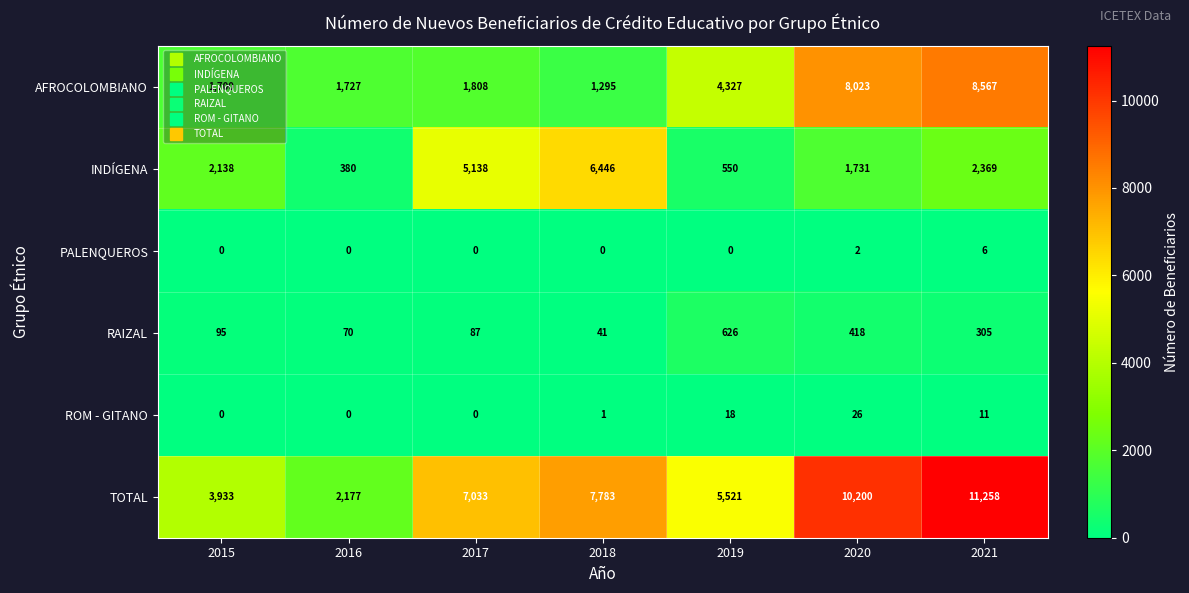

What is the sum of the INDÍGENA values at 2017 and 2018?

11584